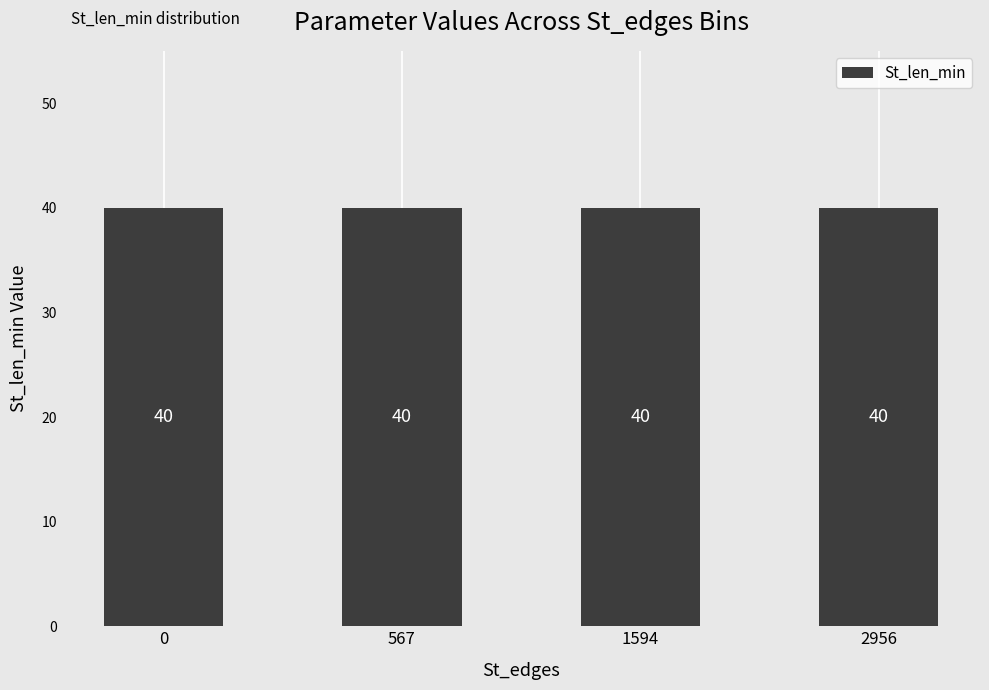

How many data points does each series have?

4